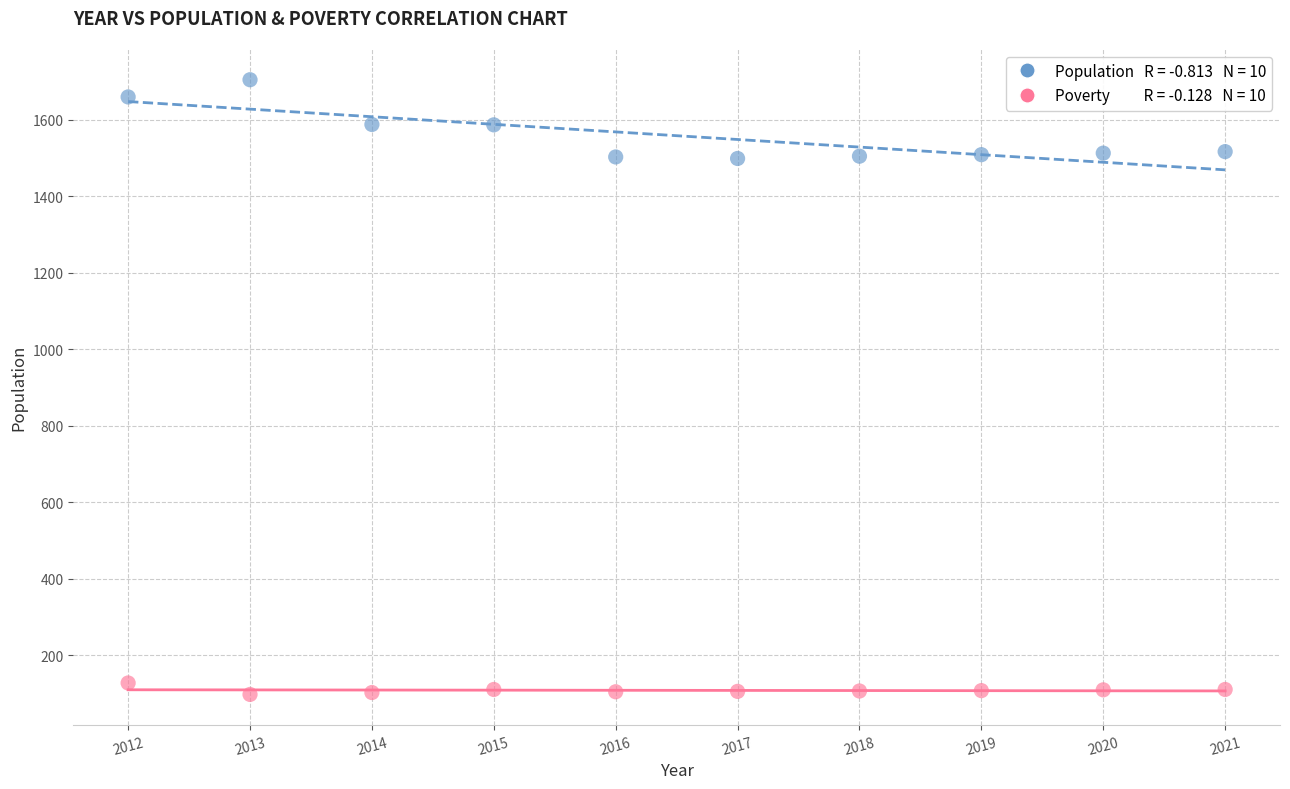

Across all data points, what is the range of X values (max minus min)?

9